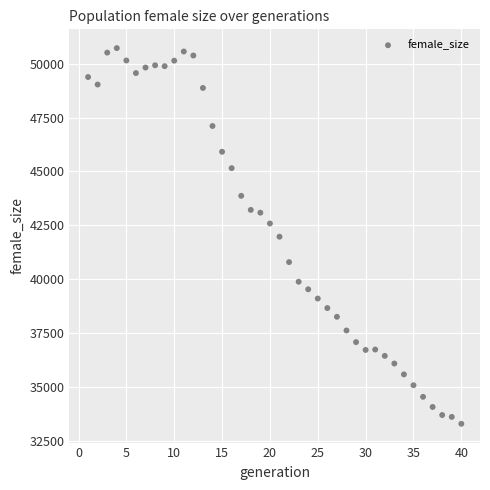

What is the range of Y values (max minus min)?

17441